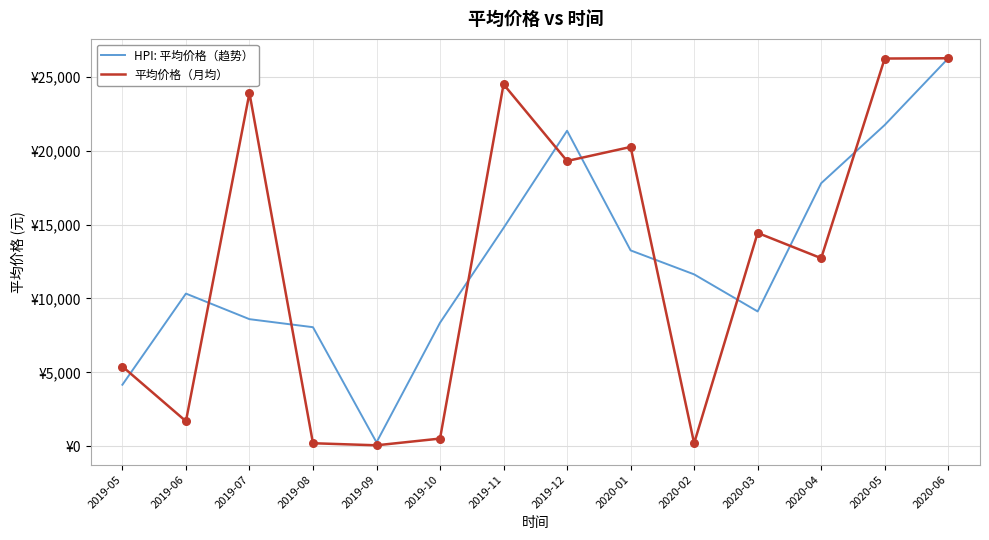

What are all the series names shown in the legend?

HPI: 平均价格（趋势）, 平均价格（月均）